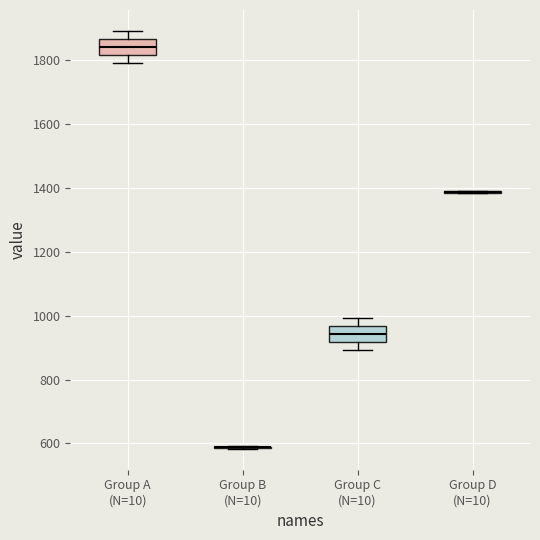

Reading left to right, transcribe this box plot: for each box, give where its median line is, the range the box spans, and where its two whiskers end, as read against the y-axis. The values are not printed on the chart, so give them approximately, as read against the axis.

Group A (N=10): median 1840, box 1820 to 1860, whiskers 1800 to 1900
Group B (N=10): box collapsed to a line at 580, whiskers 580 to 600
Group C (N=10): median 940, box 920 to 960, whiskers 900 to 1000
Group D (N=10): box collapsed to a line at 1380, whiskers 1380 to 1400